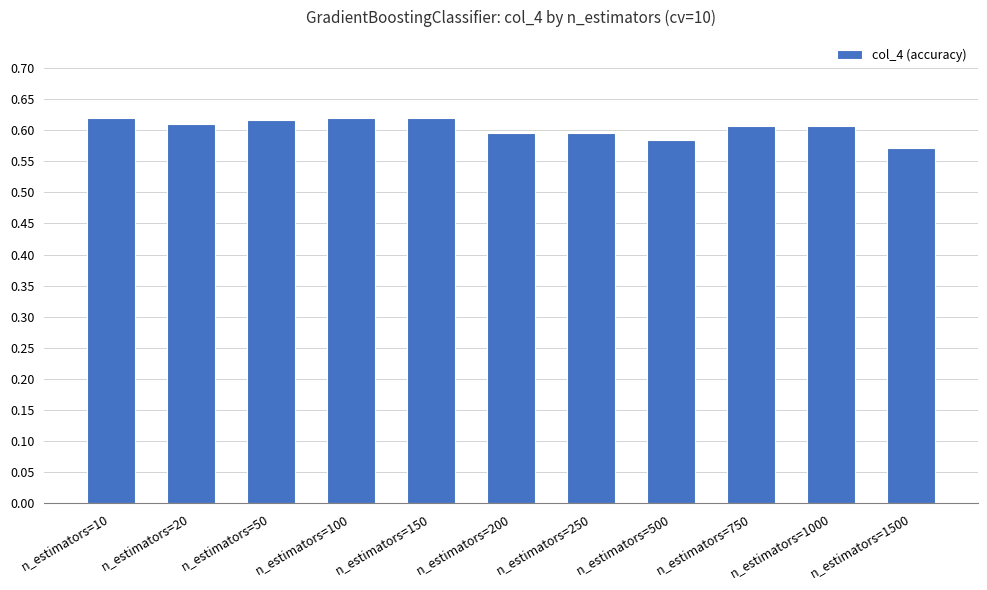

The value at n_estimators=1500 is 0.6. True or false?

True